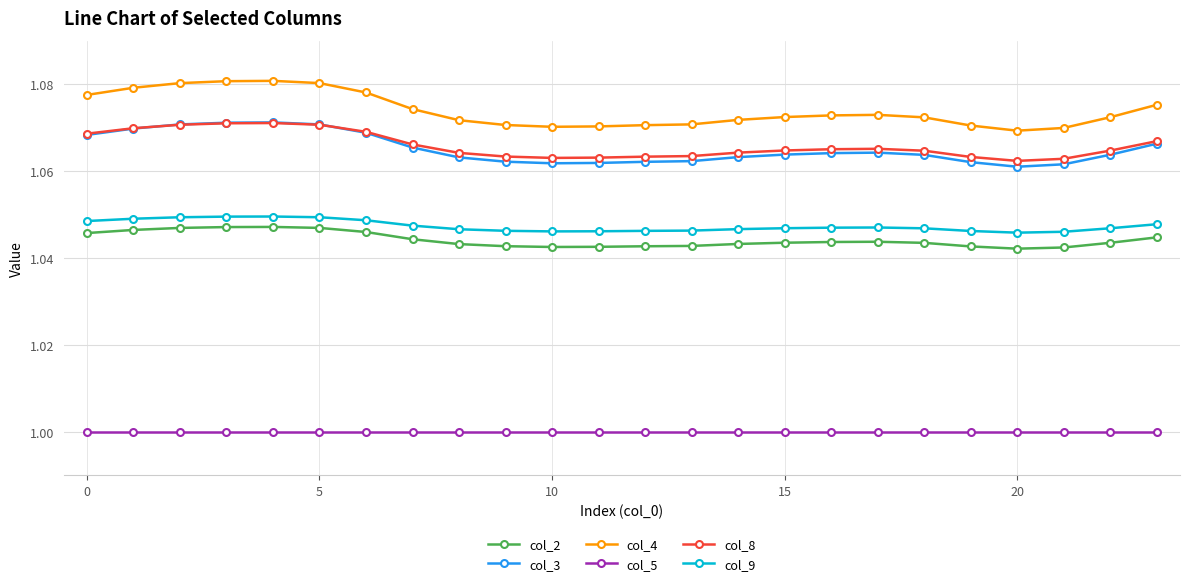

What are all the series names shown in the legend?

col_2, col_3, col_4, col_5, col_8, col_9